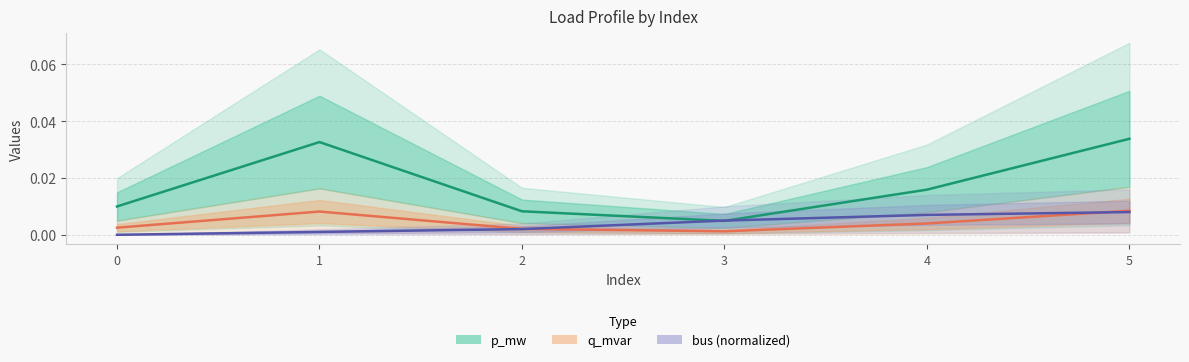

List the labels in order of bus value, smallest first.

0, 1, 2, 3, 4, 5